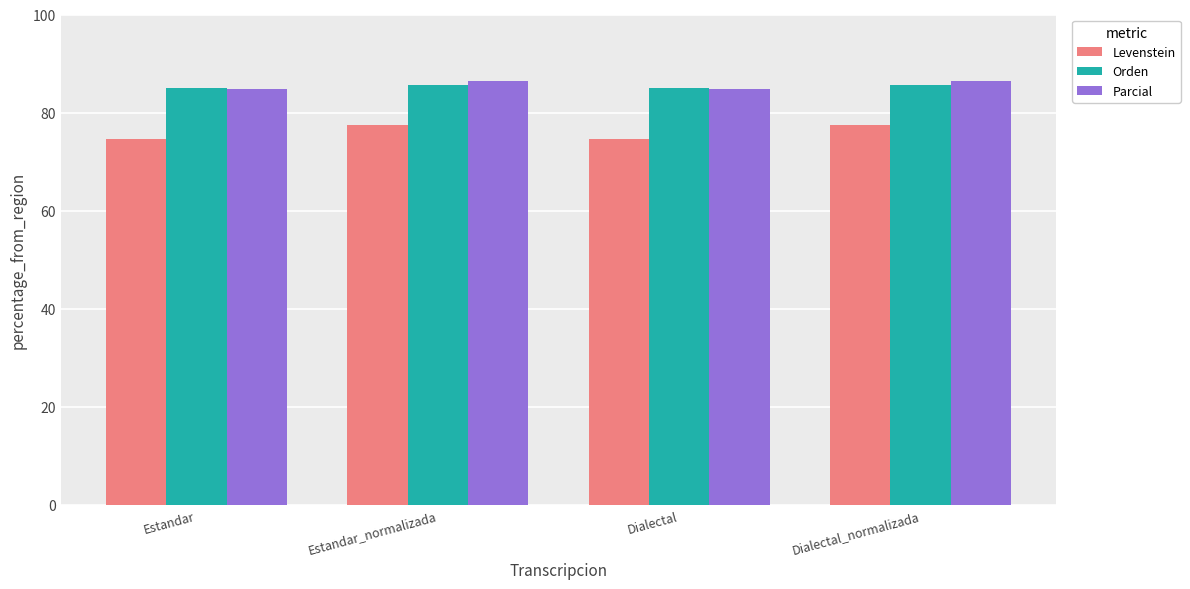

How many bars are there in total?

12